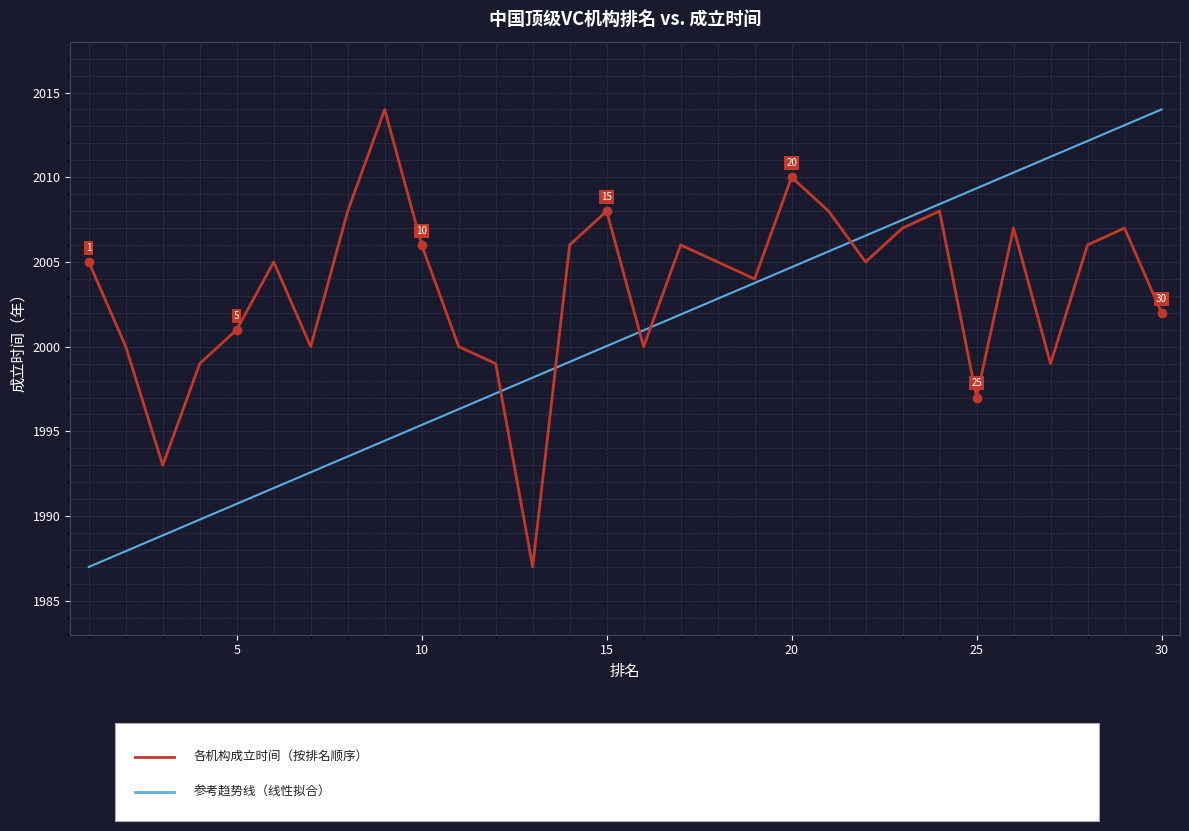

What is the minimum value shown in the chart?

1987.0